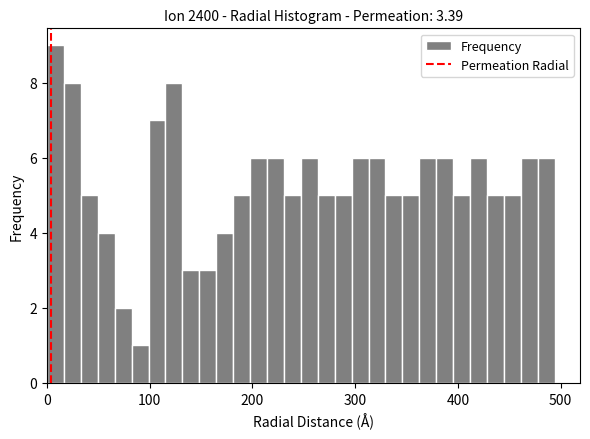

Around what value on the x-axis is the tallest bar? Give the approximate position of its centre, as read against the axis.

10